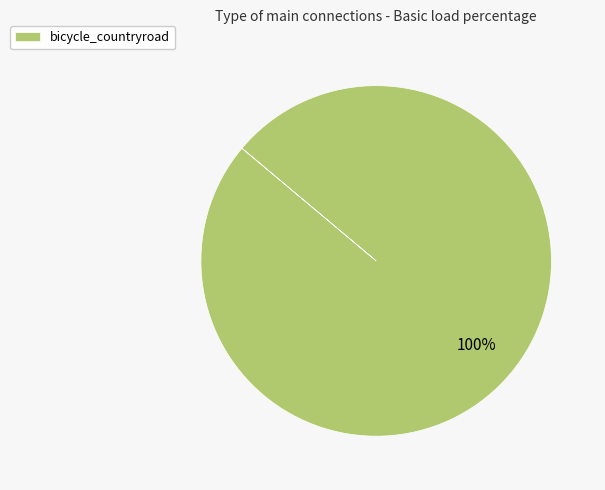

Rank the categories by value from lowest to highest.

bicycle_countryroad